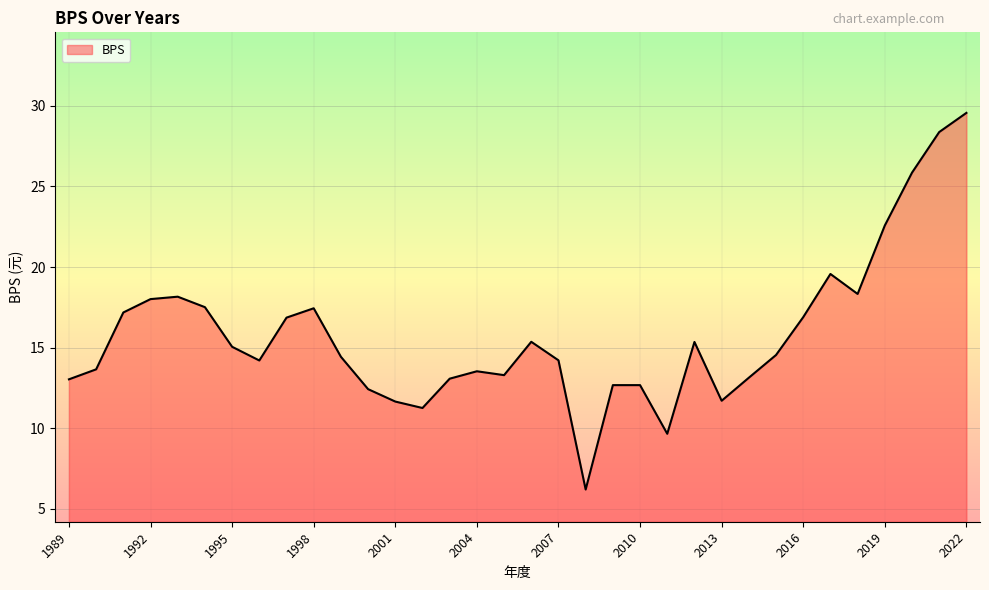

What is the smallest value displayed?

6.2